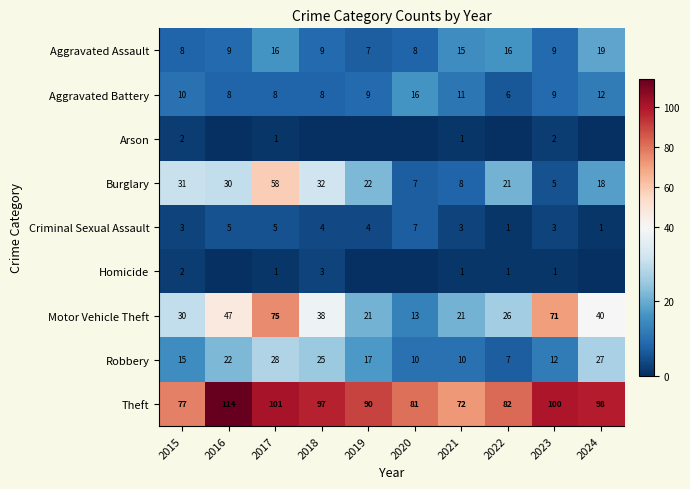

Which label corresponds to the smallest value in the chart?

2016